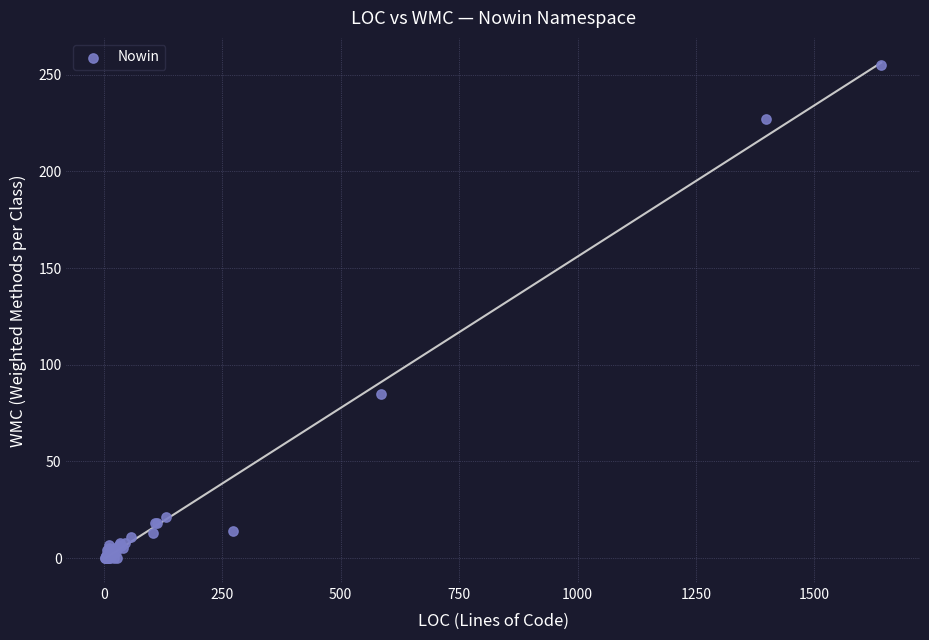

What Y value in the scatter plot is closest to 127?

85